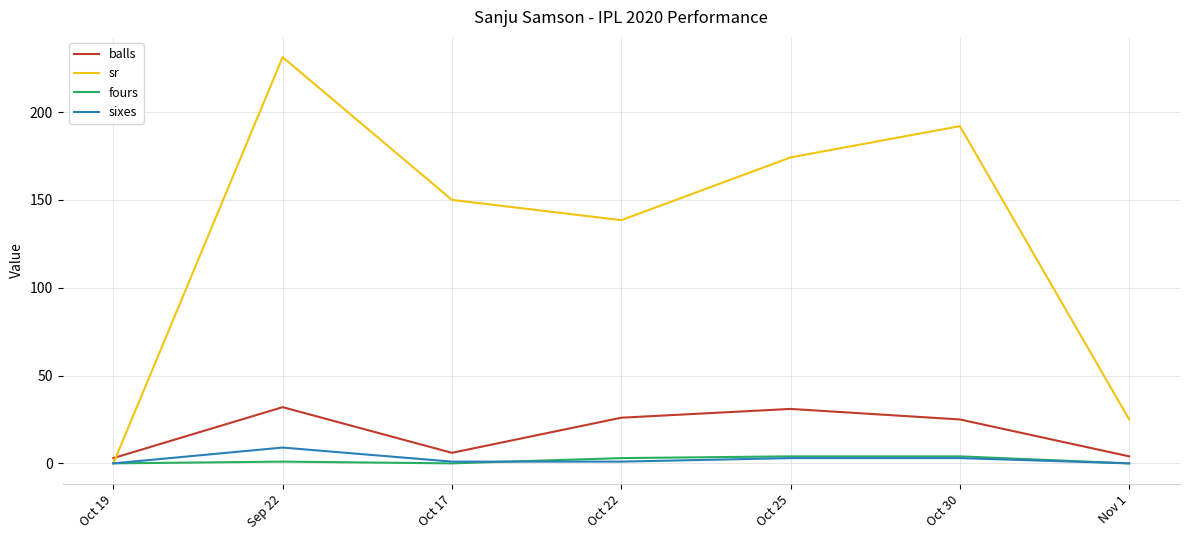

What are all the series names shown in the legend?

balls, sr, fours, sixes